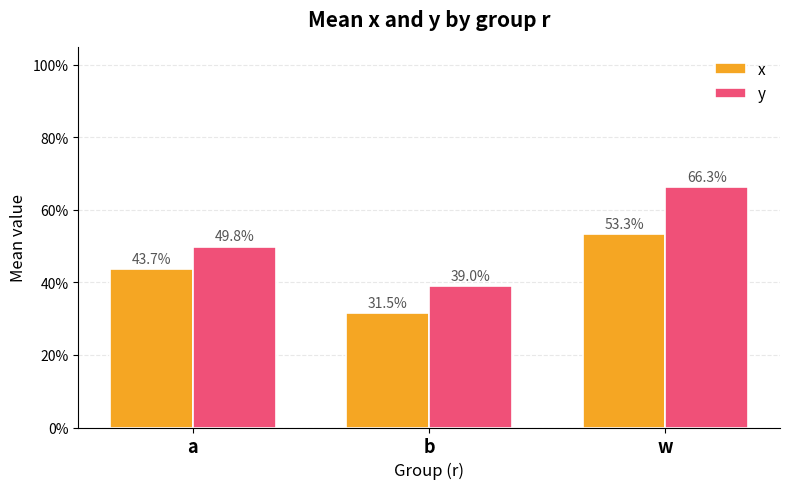

List the series in order of their peak value, lowest first.

x, y